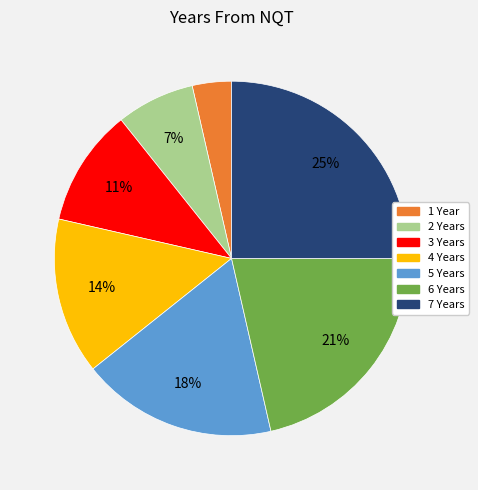

What is the largest slice in the pie chart?

7 Years